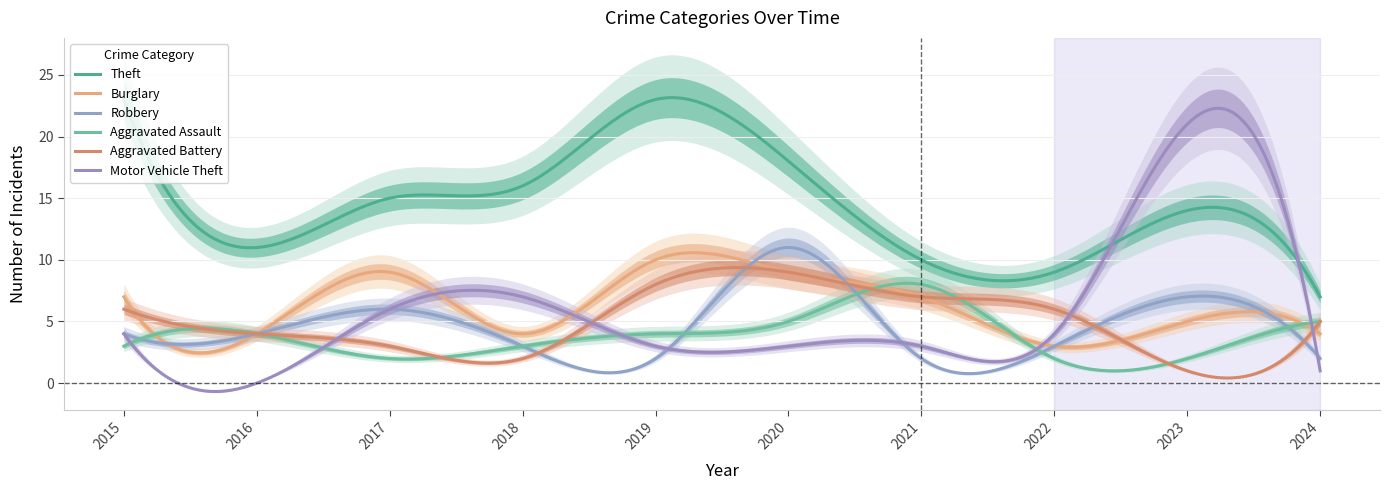

How many lines are shown in the chart?

6